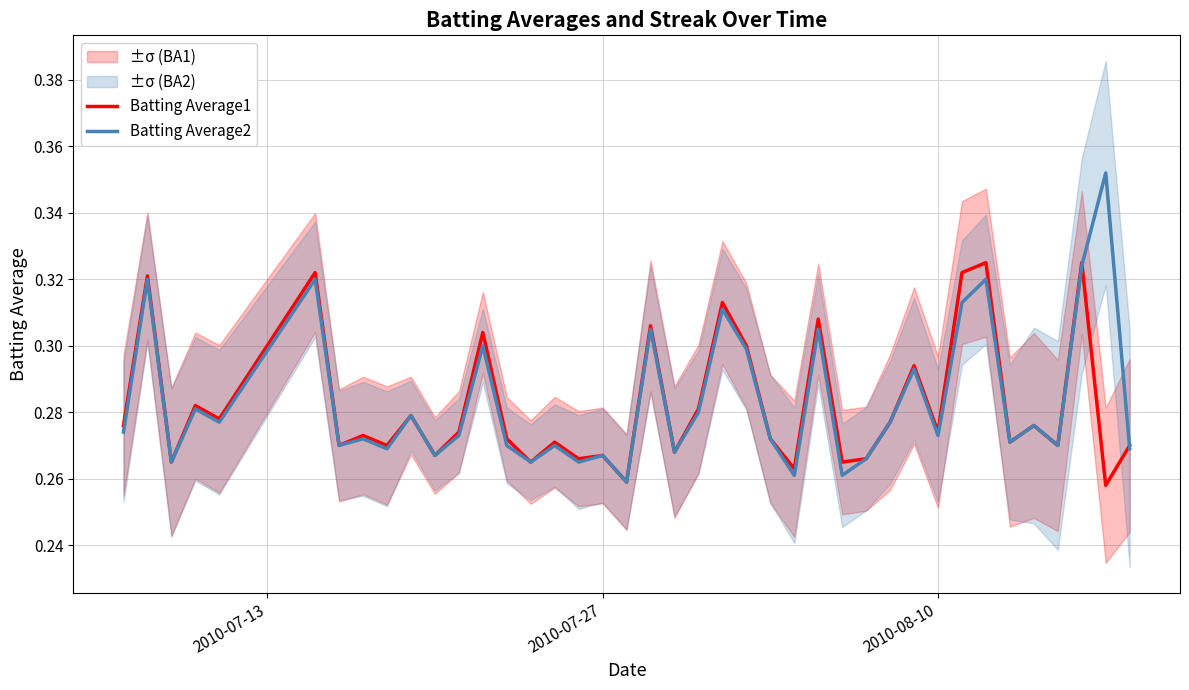

What is the maximum value shown in the chart?

0.4